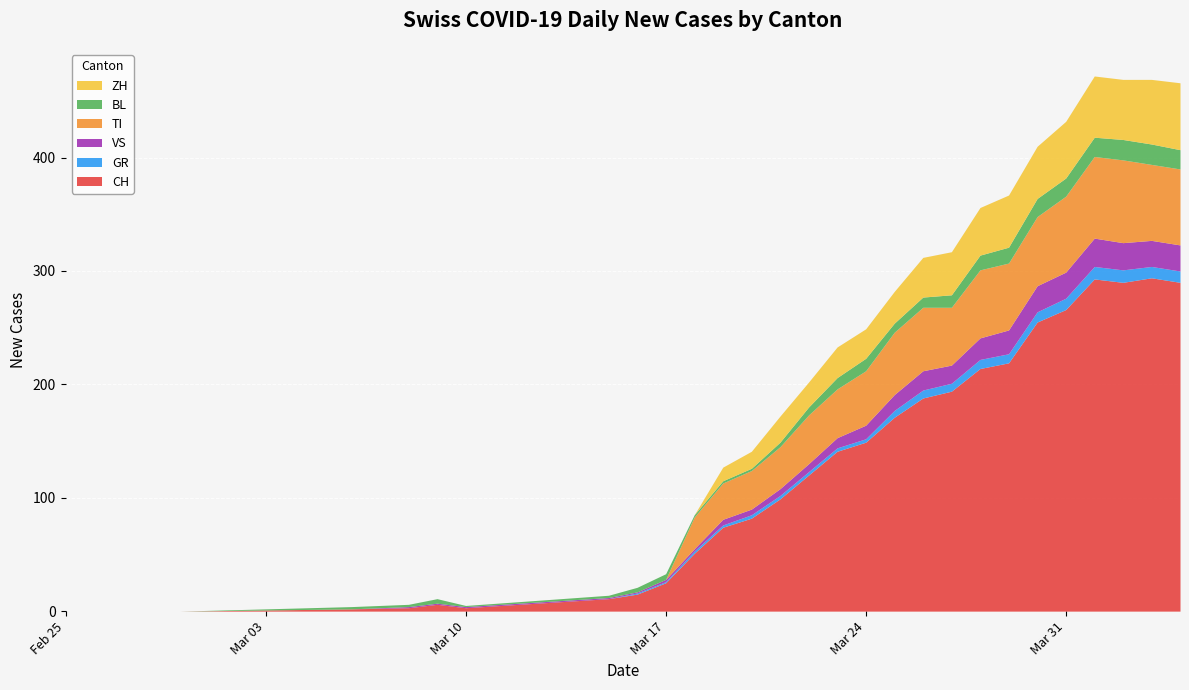

What is the maximum value for CH?

294